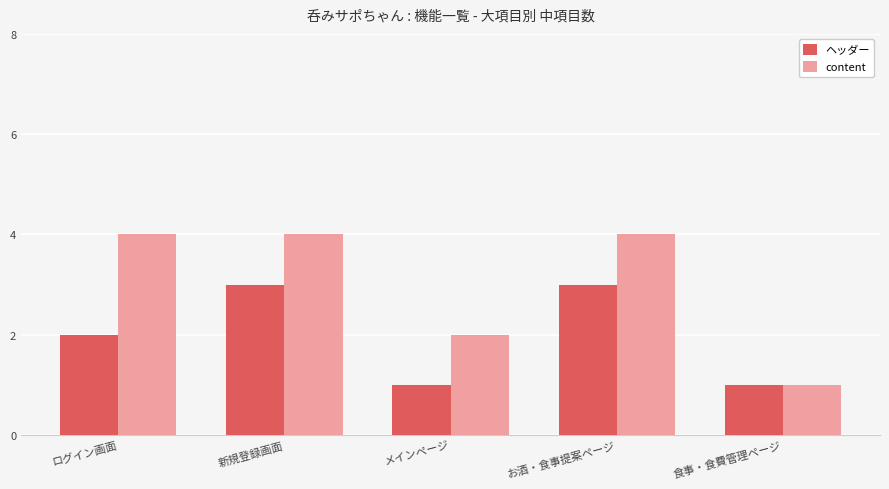

Reading right to left, what are all the values shown in this chart?

ヘッダー: 1	3	1	3	2
content: 1	4	2	4	4